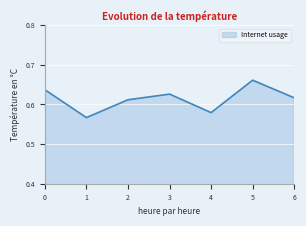

What is the sum of all values?

4.3